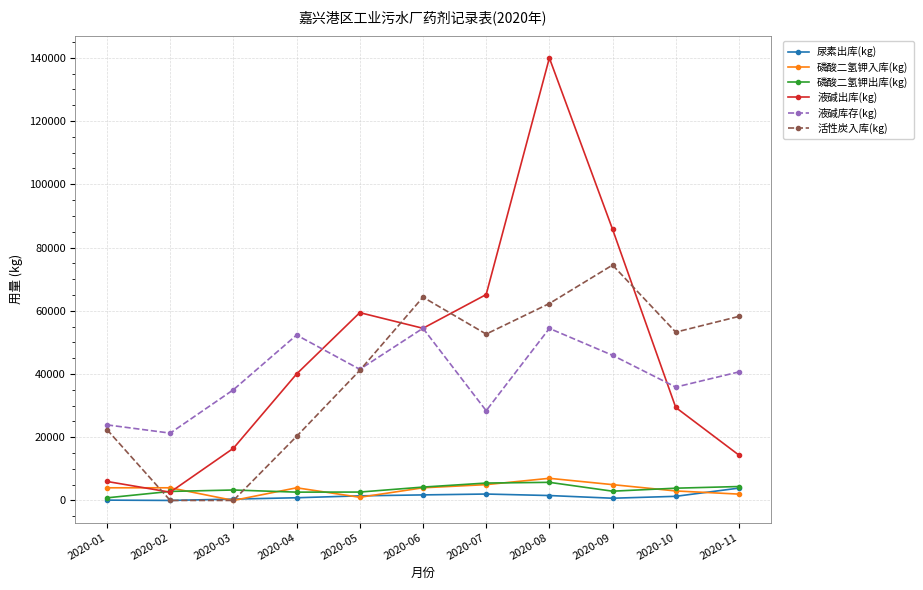

The value of 活性炭入库(kg) at 2020-08 is 62280. True or false?

True